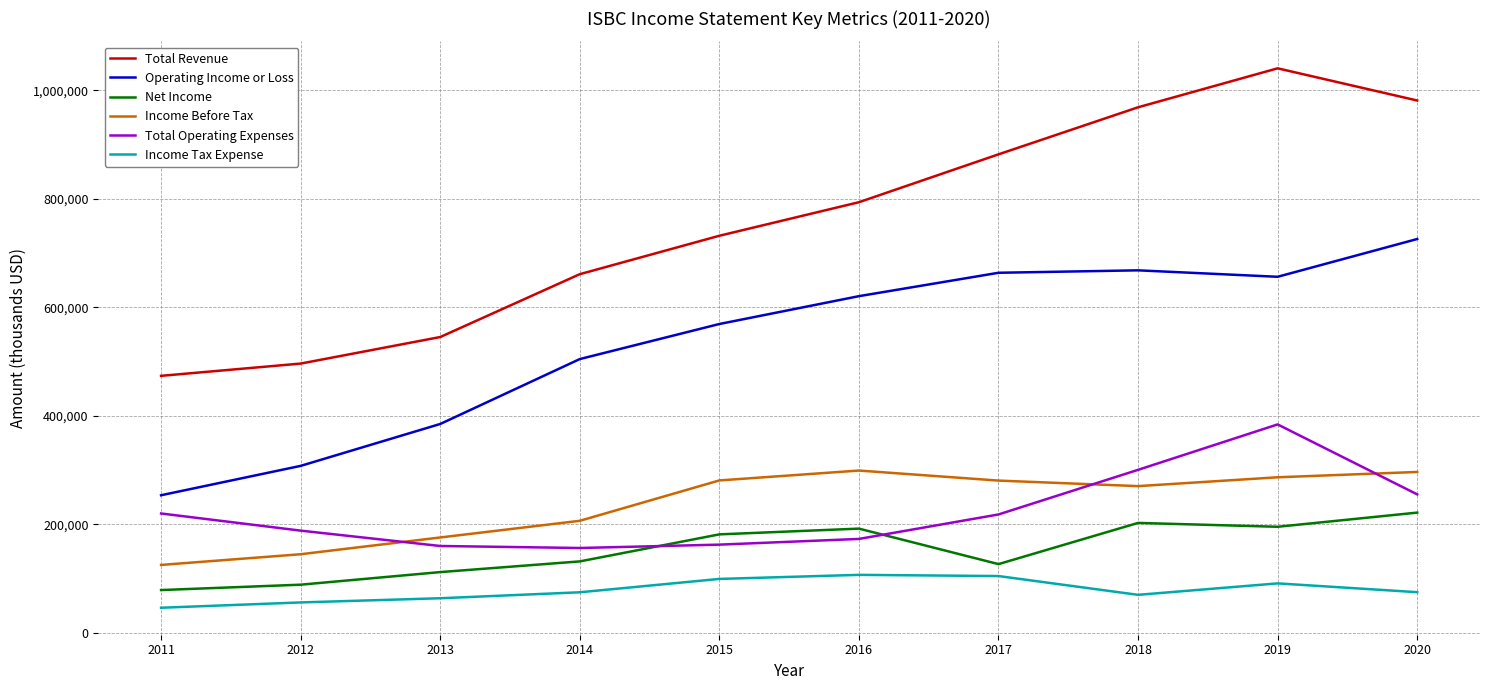

Rank the series by their maximum value, from highest to lowest.

Total Revenue, Operating Income or Loss, Total Operating Expenses, Income Before Tax, Net Income, Income Tax Expense